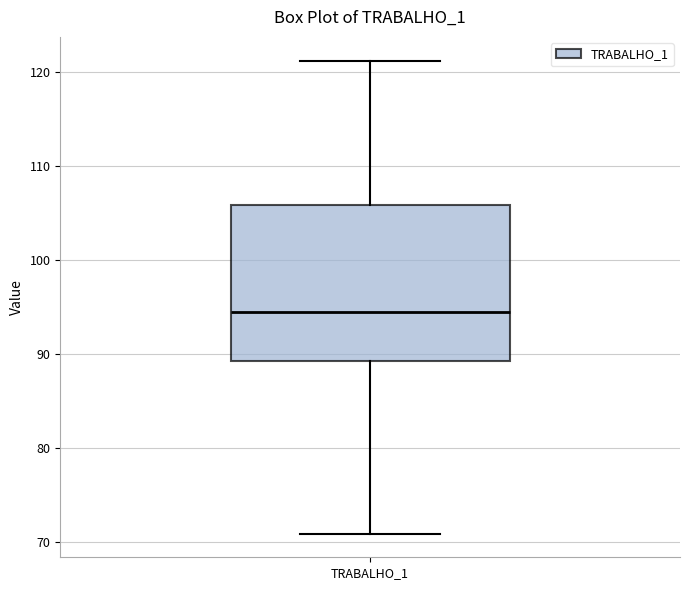

Where does the upper whisker of the box for TRABALHO_1 end on the y-axis? The values are not printed on the chart, so give them approximately, as read against the axis.

121